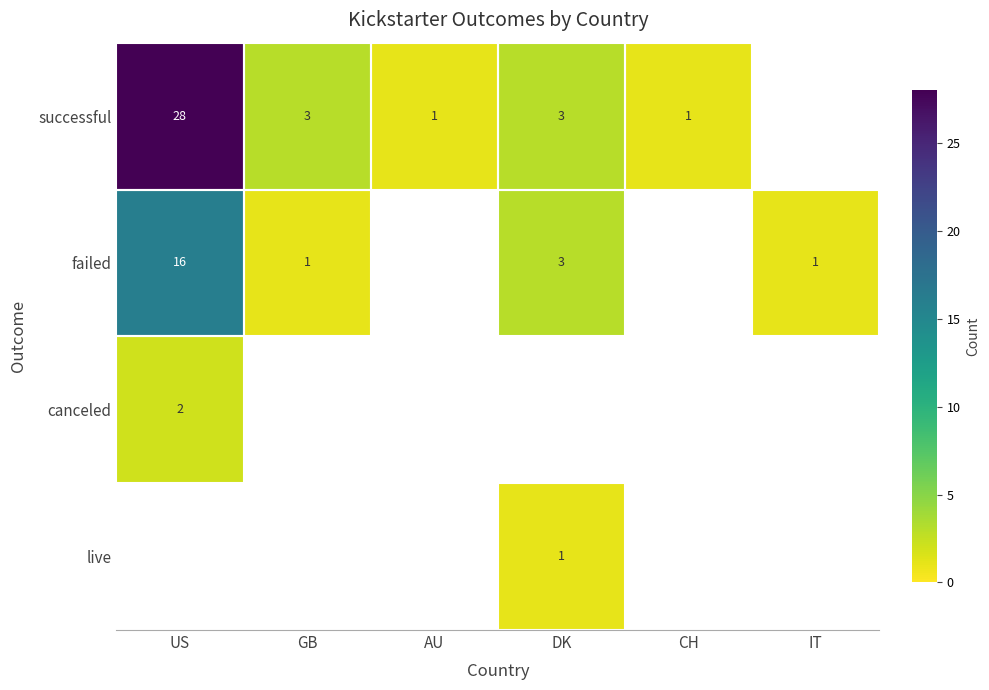

The value of successful at GB is 5. True or false?

False